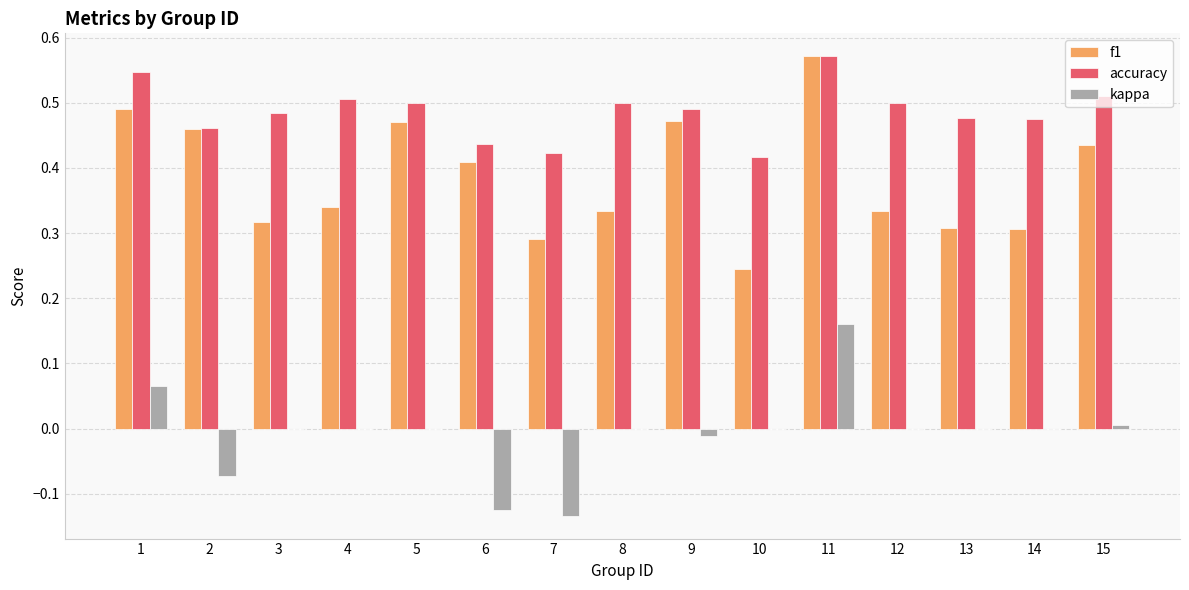

Which label corresponds to the largest value in the chart?

11